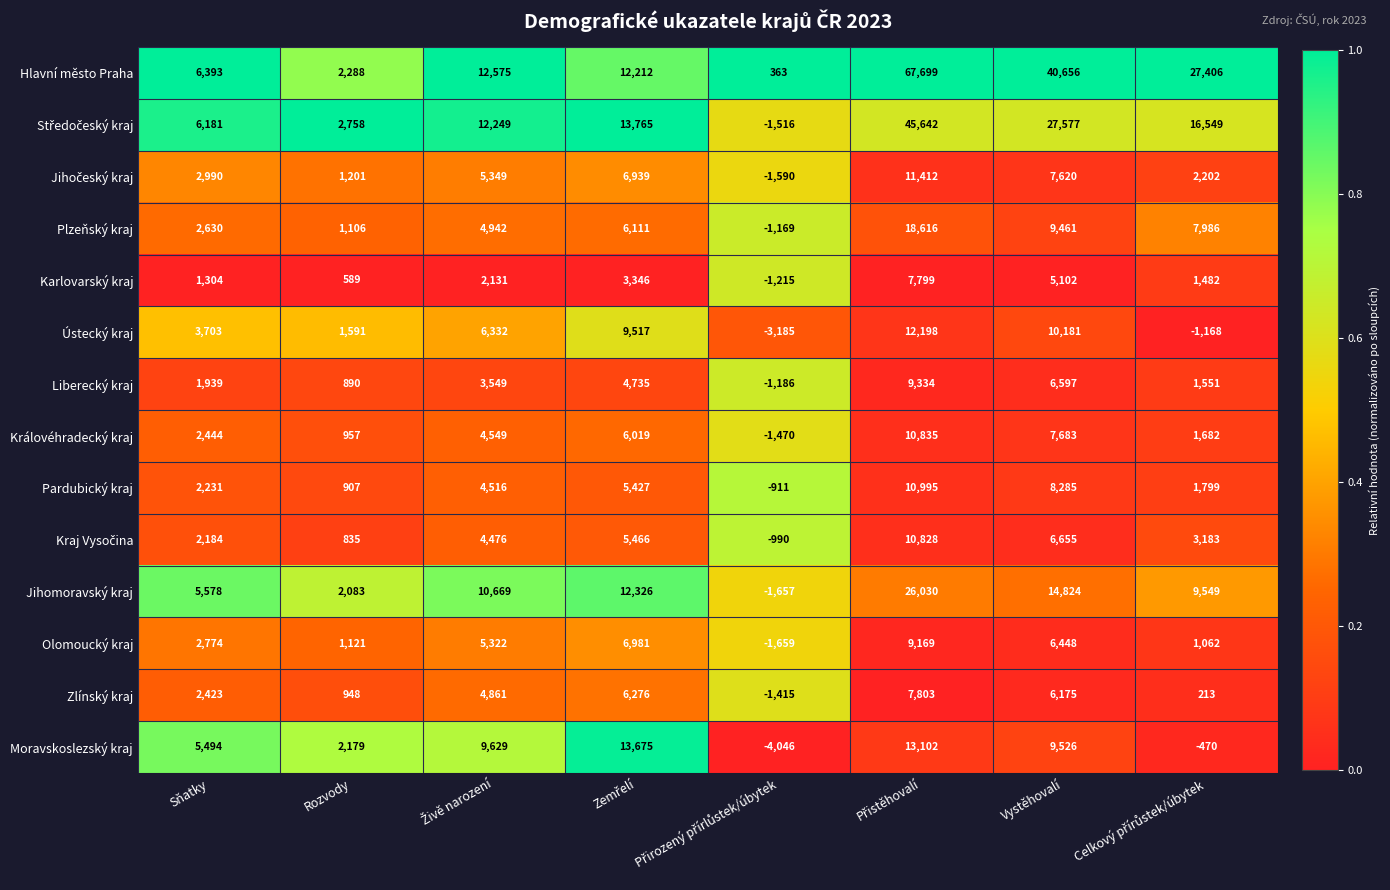

Which series has the widest spread of values?

Hlavní město Praha